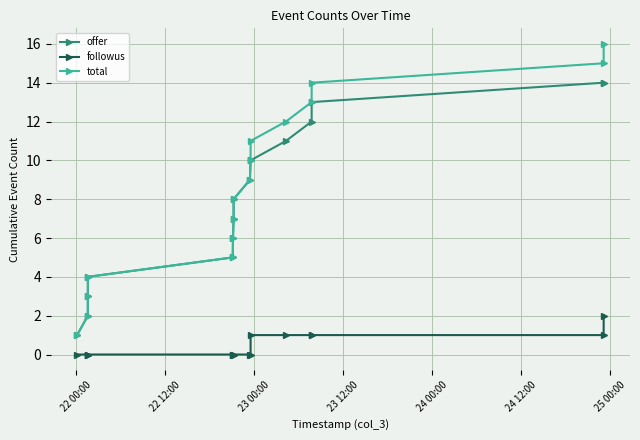

Reading left to right, what are all the values shown in this chart?

offer: 1	2	3	4	5	6	7	8	9	10	10	11	12	13	14	14
followus: 0	0	0	0	0	0	0	0	0	0	1	1	1	1	1	2
total: 1	2	3	4	5	6	7	8	9	10	11	12	13	14	15	16